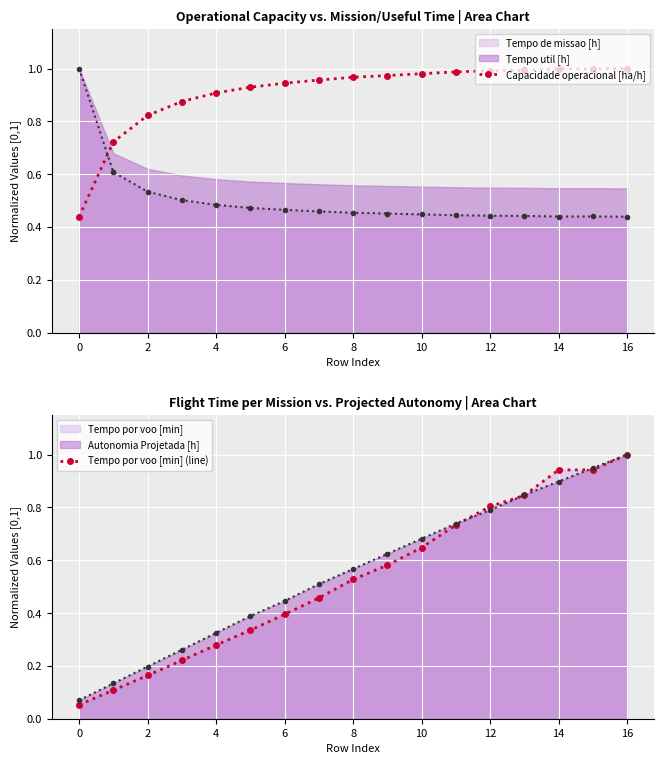

How many data points does each series have?

17